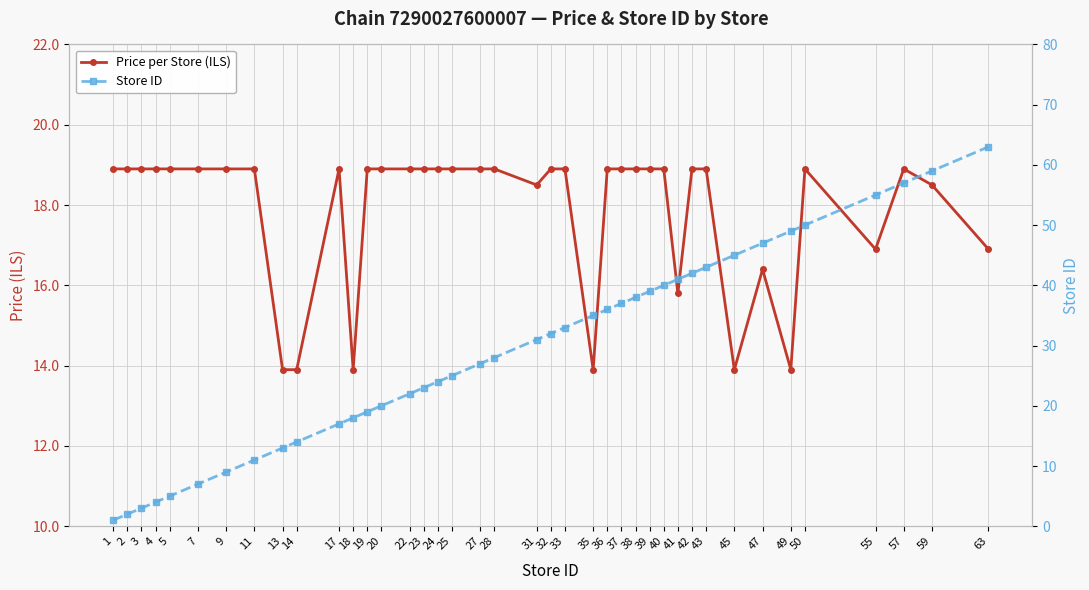

Is the value of Store ID at 39 greater than the value of Price per Store (ILS) at 3?

Yes